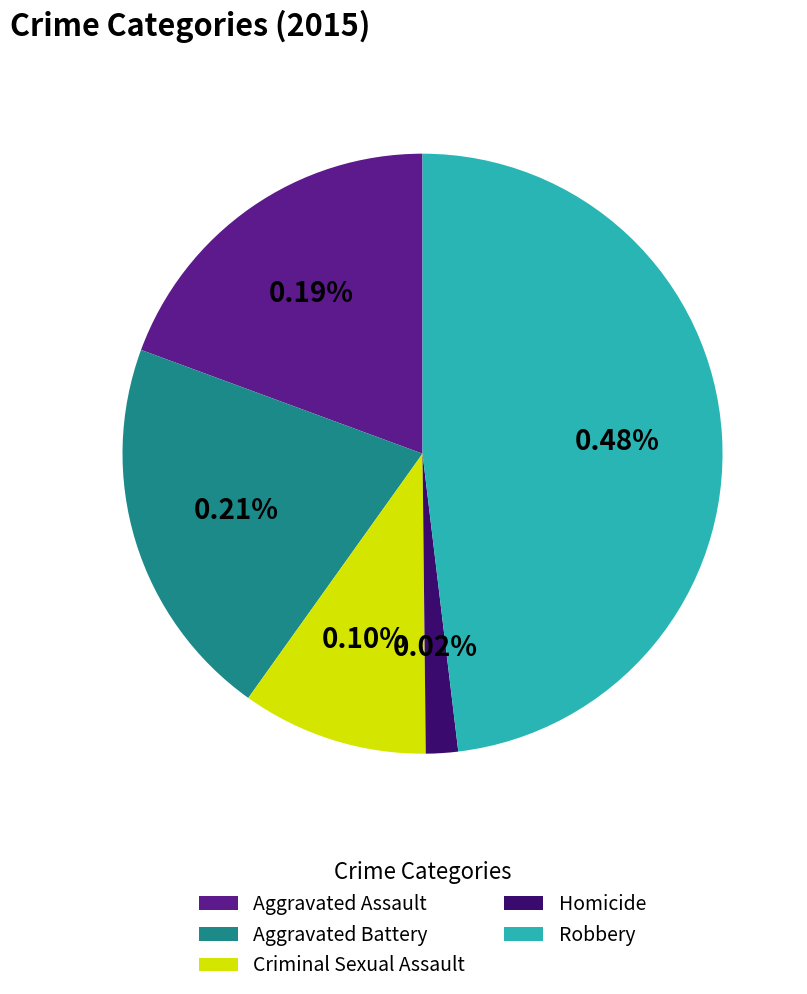

Is the sum of Criminal Sexual Assault and Aggravated Battery greater than half?

No